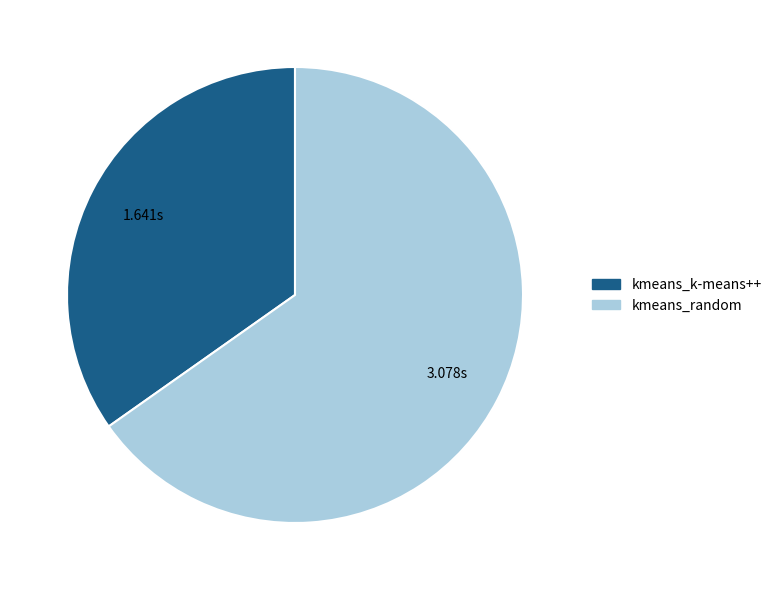

The kmeans_random slice represents 59% of the pie. True or false?

False